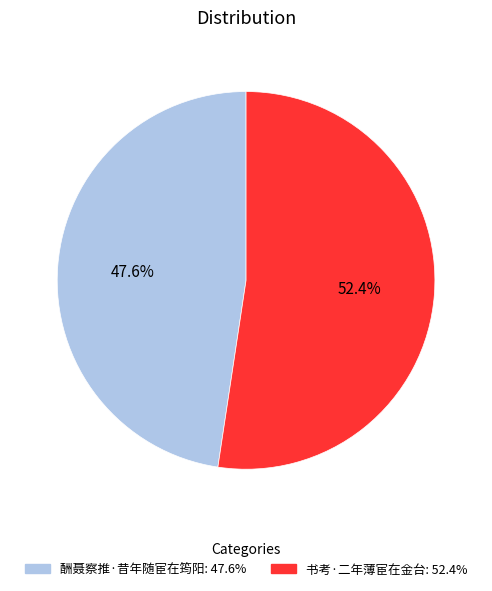

What is the largest slice in the pie chart?

书考·二年薄宦在金台